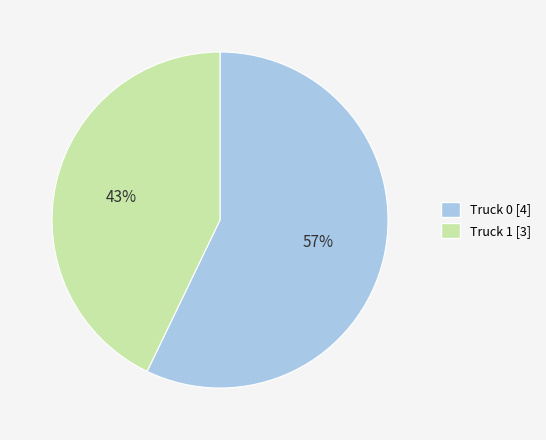

Rank the categories by value from lowest to highest.

Truck 1, Truck 0